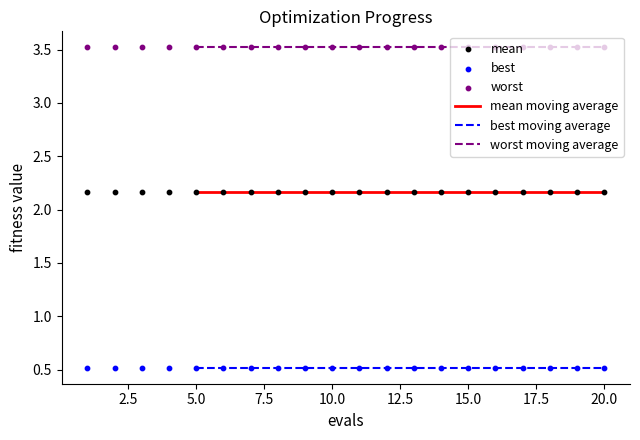

Which series has the widest spread of Y values?

mean